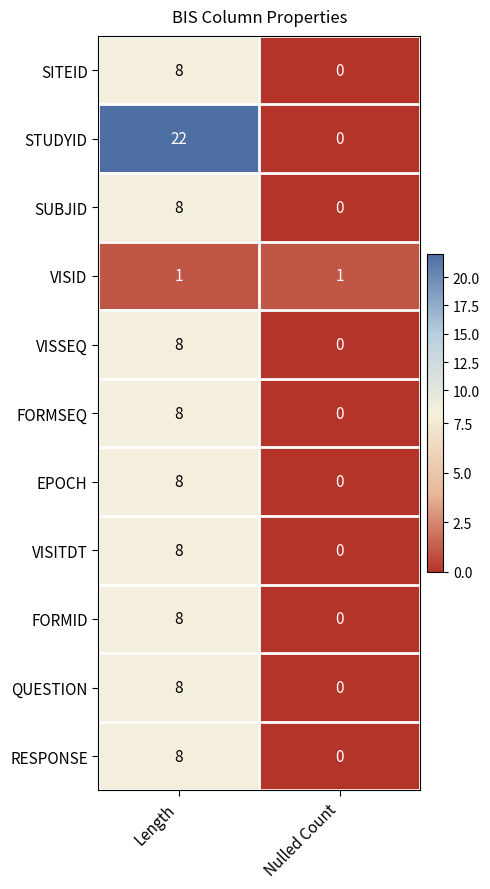

At which category is the sum across all series the highest?

Length